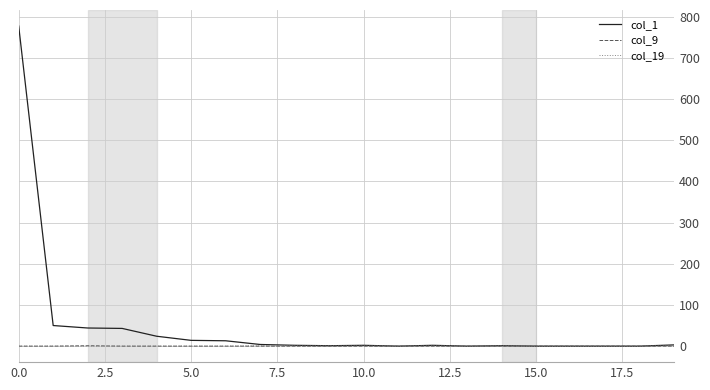

Which series has the largest total across all categories?

col_1